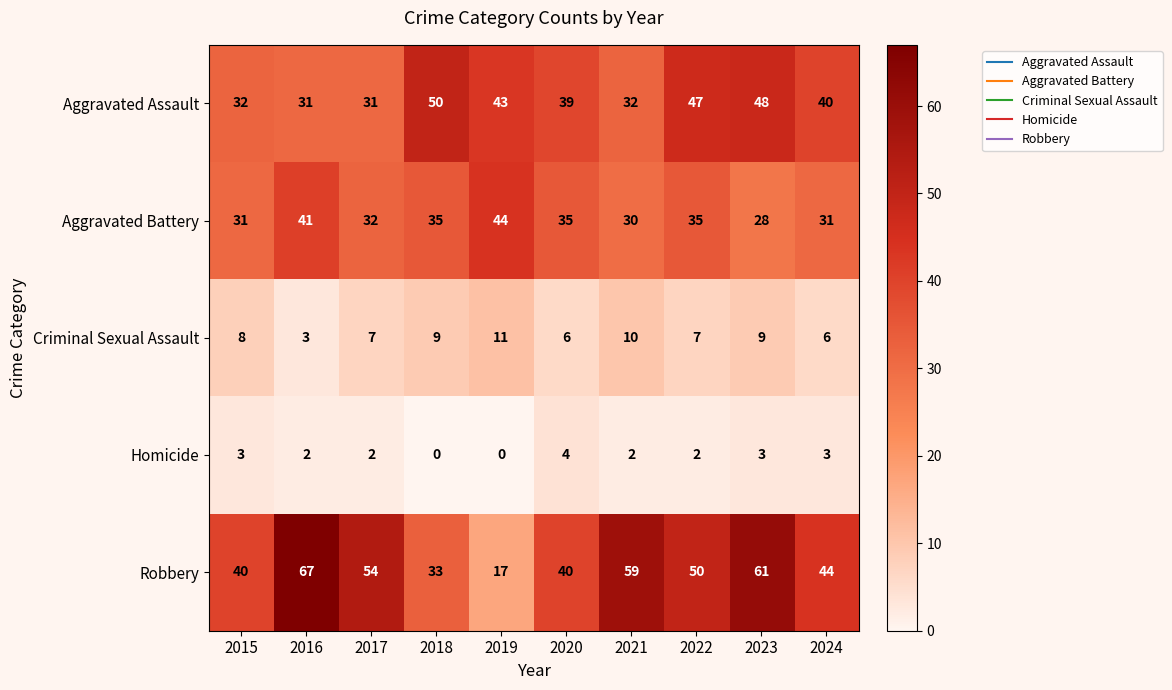

List the series in order of their peak value, highest first.

Robbery, Aggravated Assault, Aggravated Battery, Criminal Sexual Assault, Homicide